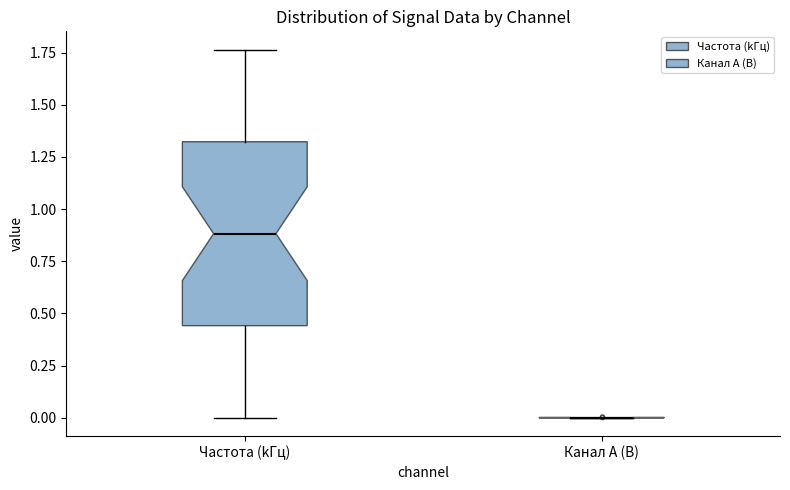

Which box is the tallest, from its lower edge to its upper edge?

Частота (kГц)